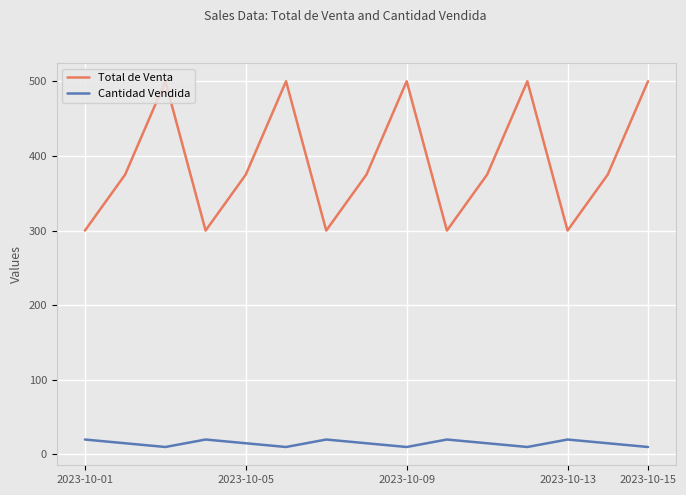

True or false: Total de Venta has more than 0 interior local peaks.

True